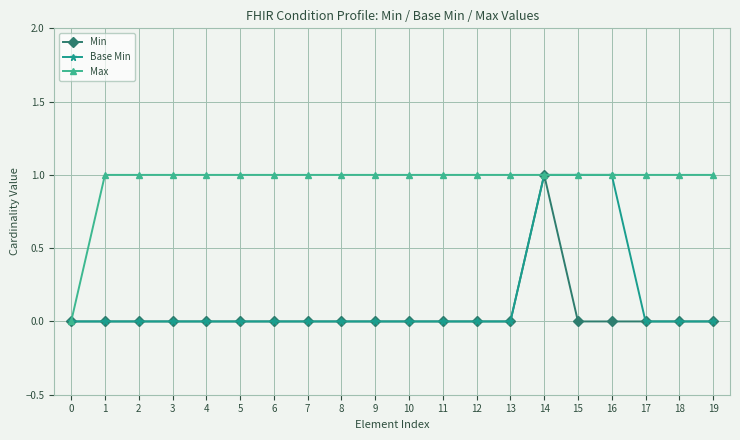

What is the value of the Base Min point at the 15th from the left?

1